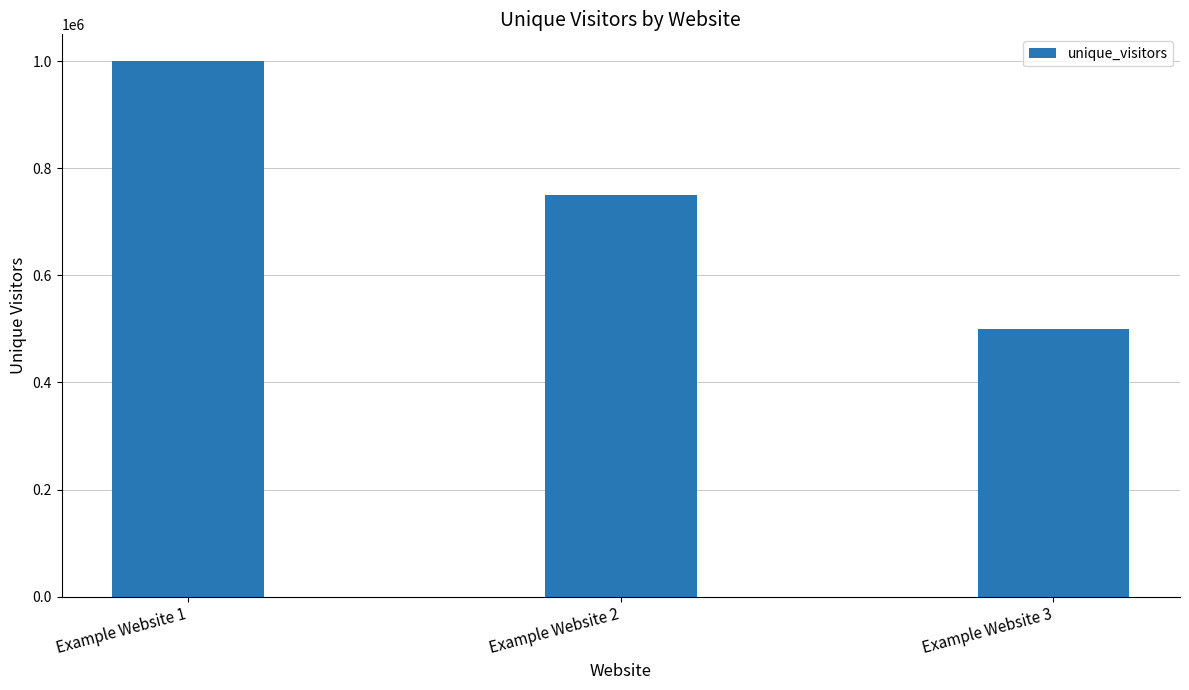

Reading right to left, list all the values displayed in this chart.

500000	750000	1000000